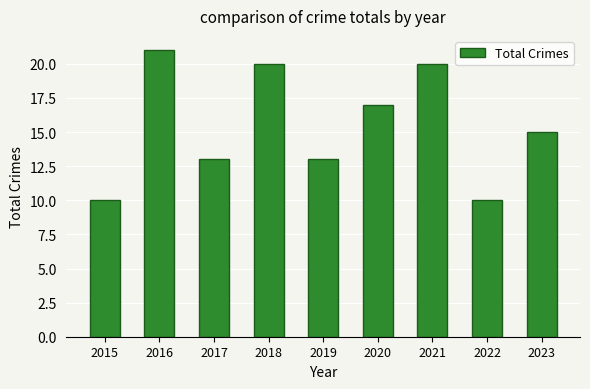

At which category does the chart reach its peak across all series?

2016